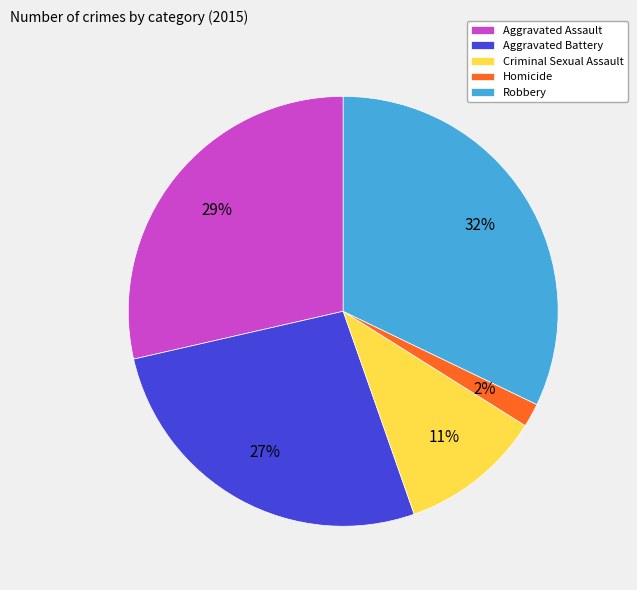

The Homicide slice represents 2% of the pie. True or false?

True